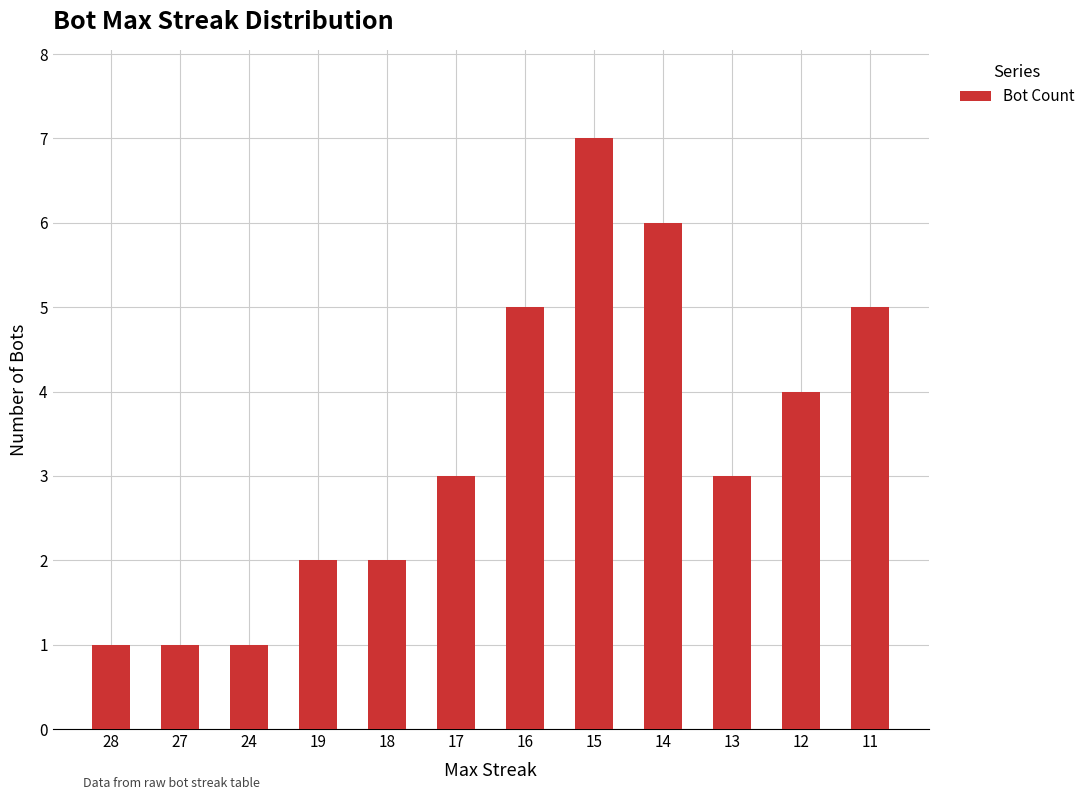

What is the value of the 5th bar from the left?

2